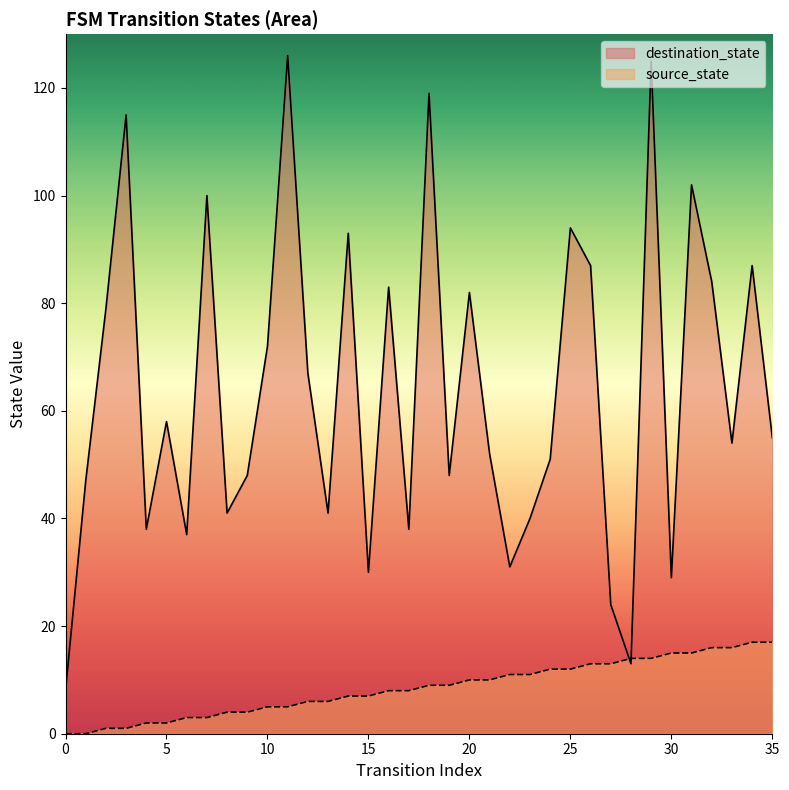

After their last crossing, which series has the higher values: source_state or destination_state?

destination_state